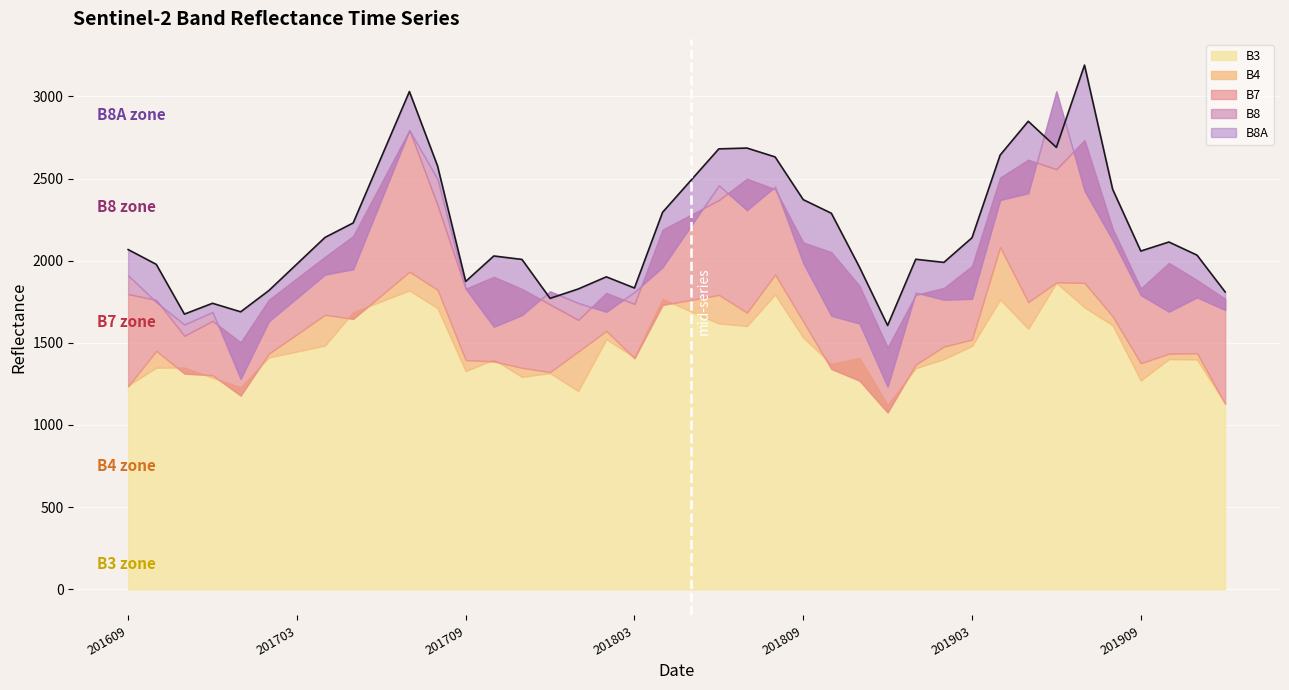

Rank the series by their maximum value, from highest to lowest.

B8A, B8, B7, B4, B3